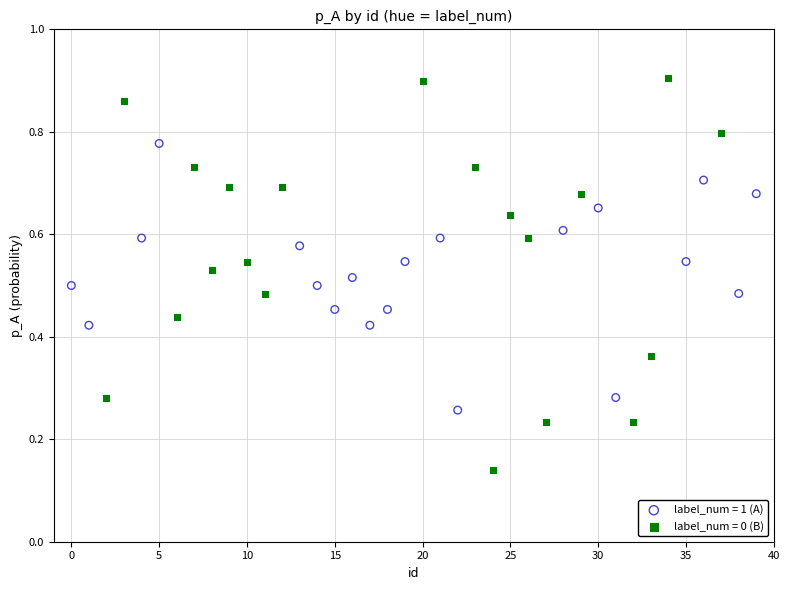

Which series has the largest Y range (max minus min)?

label_num = 0 (B)